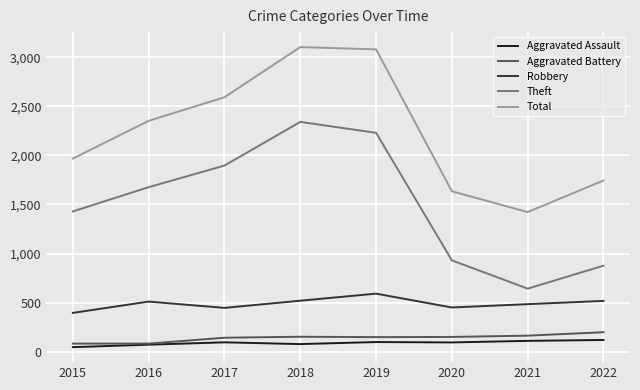

How many lines are shown in the chart?

5